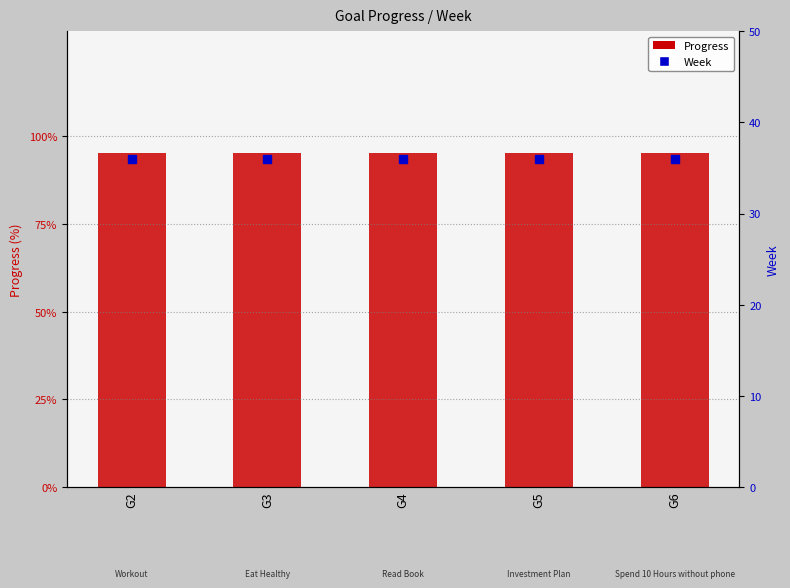

At how many categories does at least one series exceed 83?

5